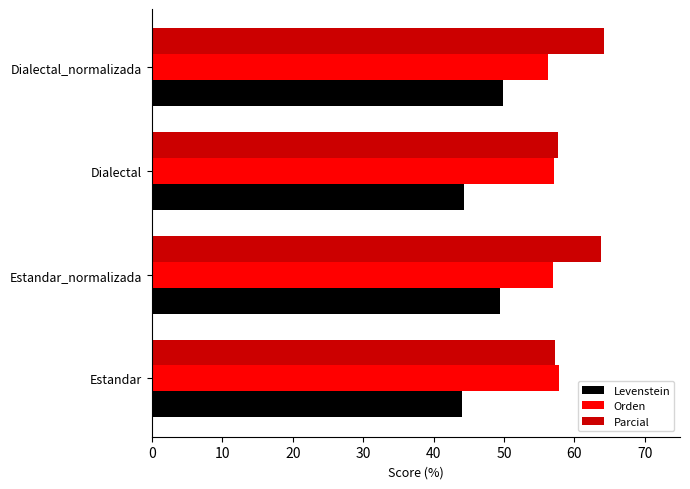

List the series in order of their peak value, lowest first.

Levenstein, Orden, Parcial